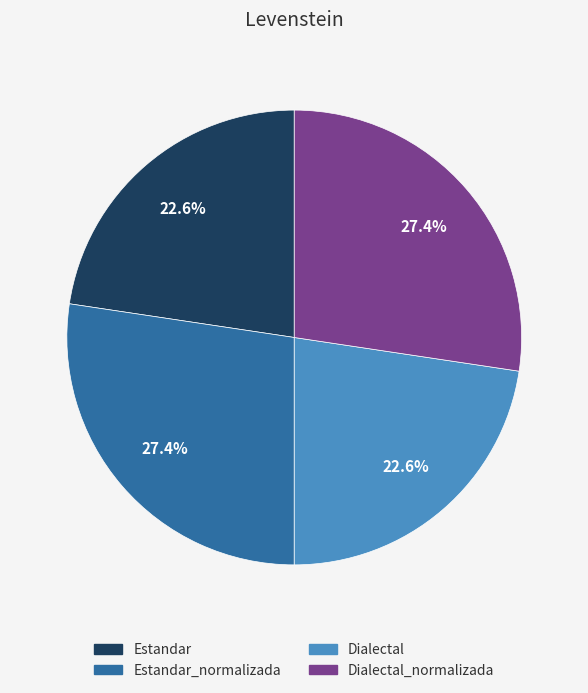

Is there any slice that represents more than half of the pie?

No